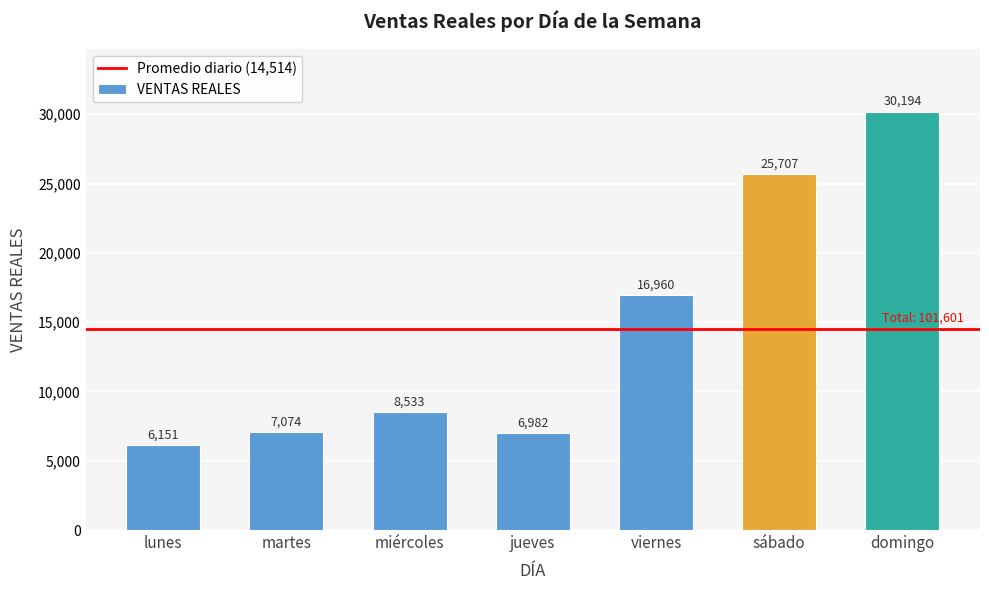

True or false: the data shows 6151 at lunes.

True